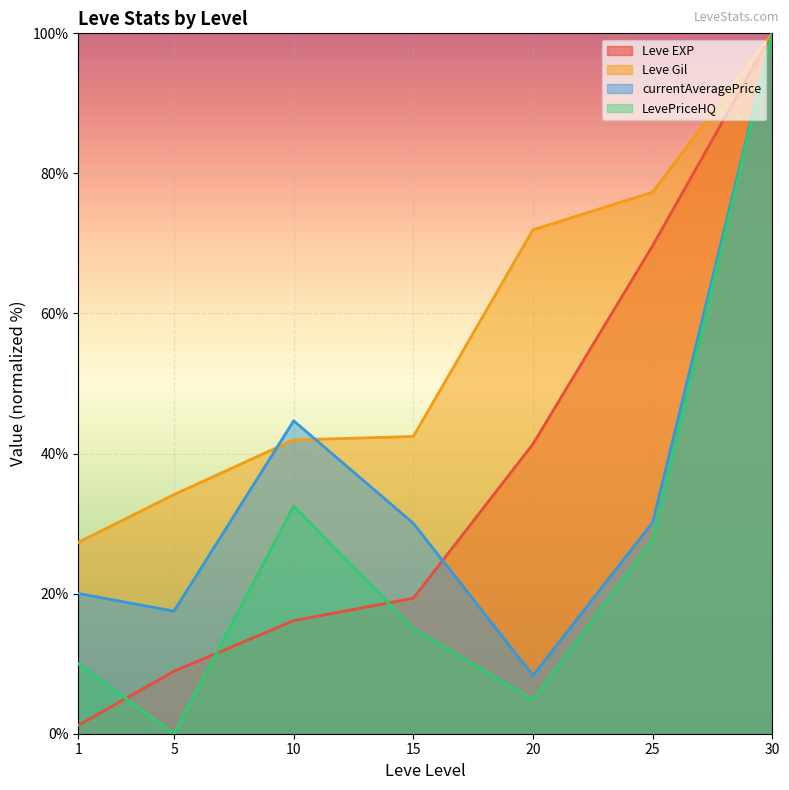

At which category does the chart reach its peak across all series?

30